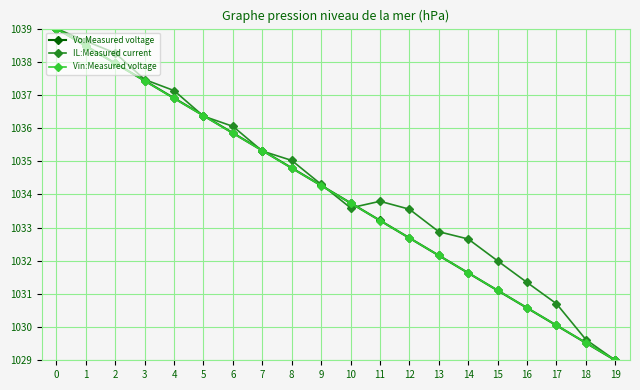

What is the difference between the Vin:Measured voltage values at 11 and 8?

1.6